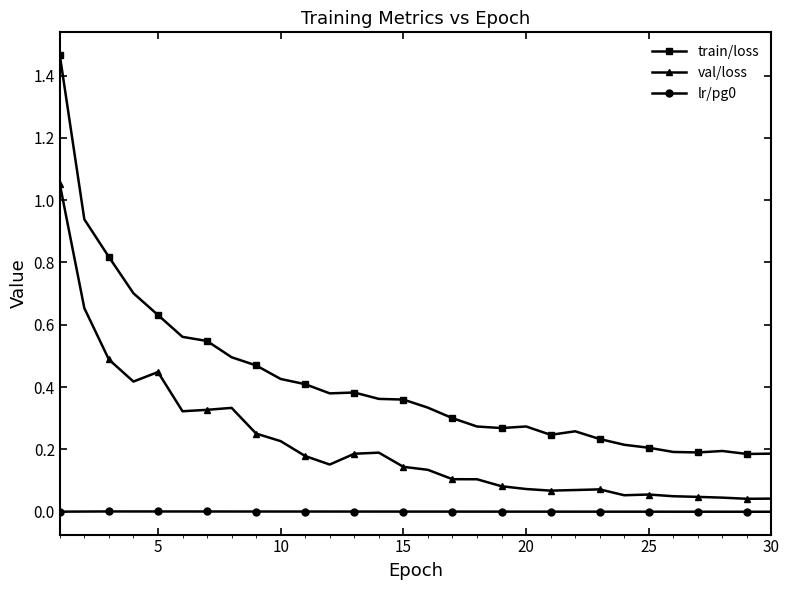

Which series has the largest total across all categories?

train/loss